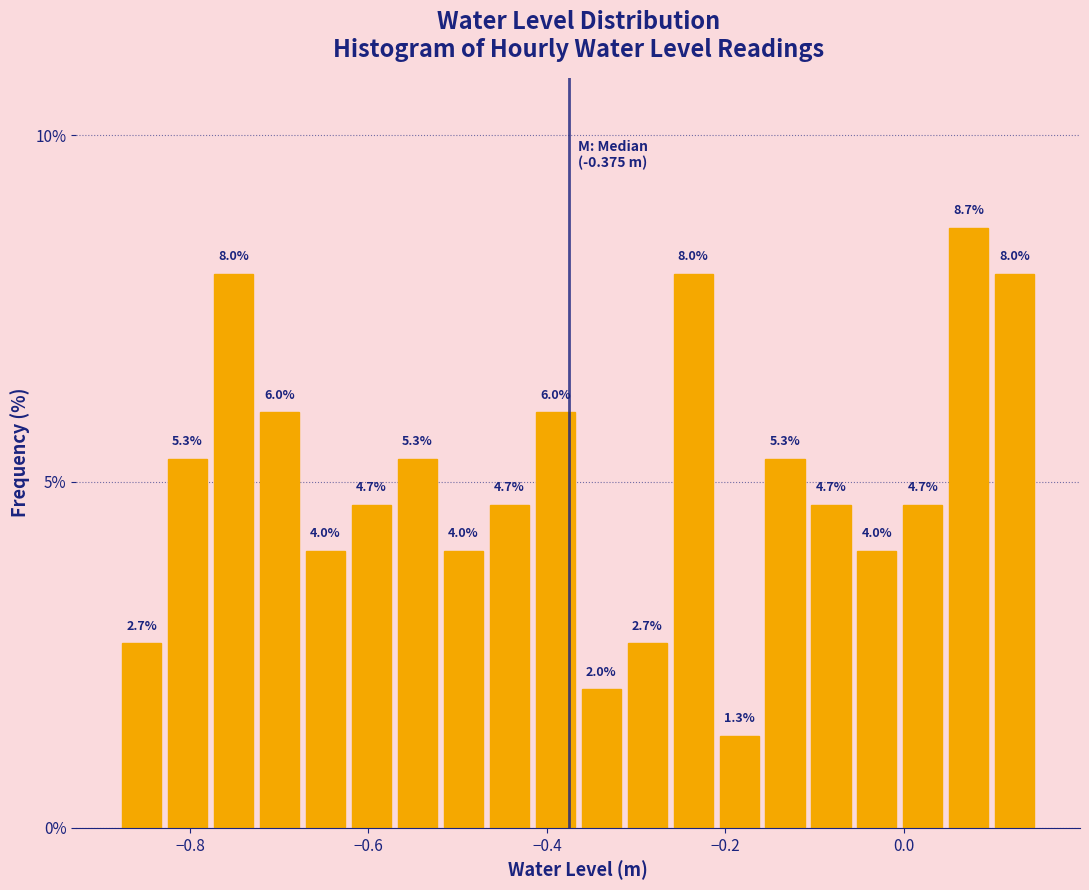

Read against the x-axis, roughly where is the centre of the tallest bar?

0.08